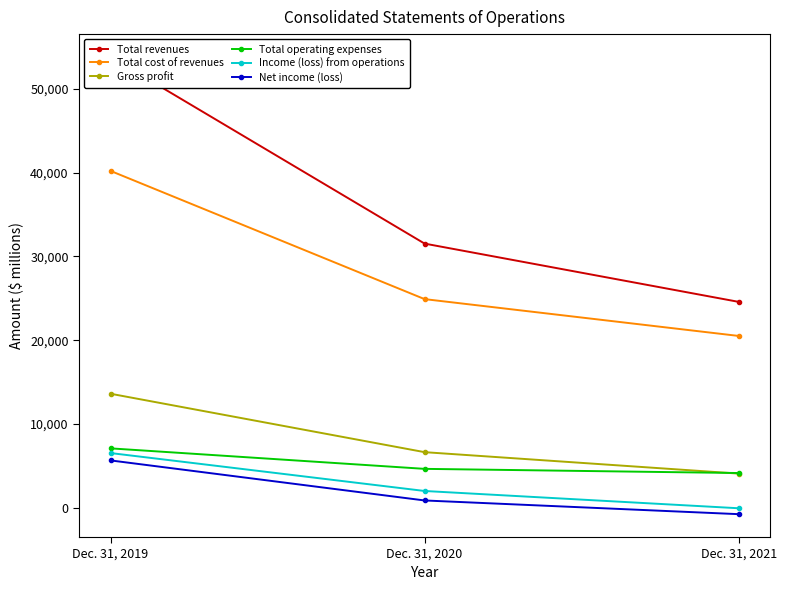

Is the value of Total operating expenses at Dec. 31, 2019 greater than the value of Total cost of revenues at Dec. 31, 2021?

No